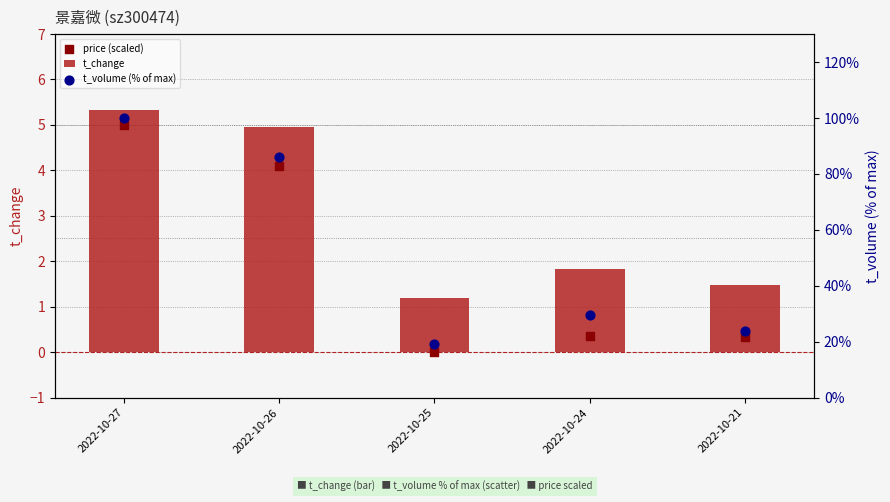

Which series has the widest spread of Y values?

t_volume (% of max)